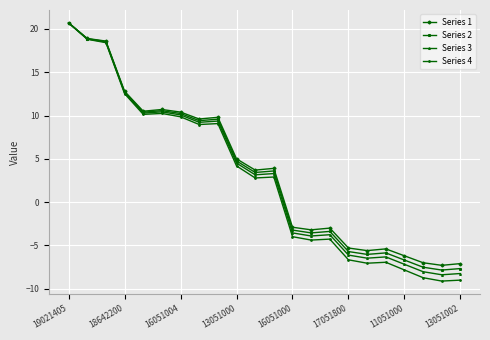

What is the minimum value shown in the chart?

-9.1